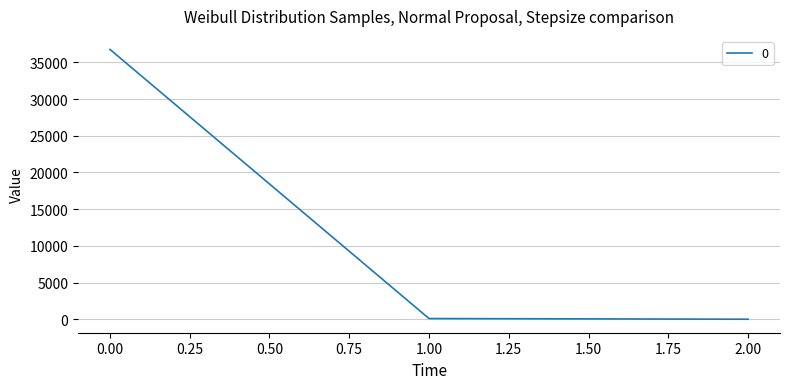

What is the greatest value displayed?

36777.0